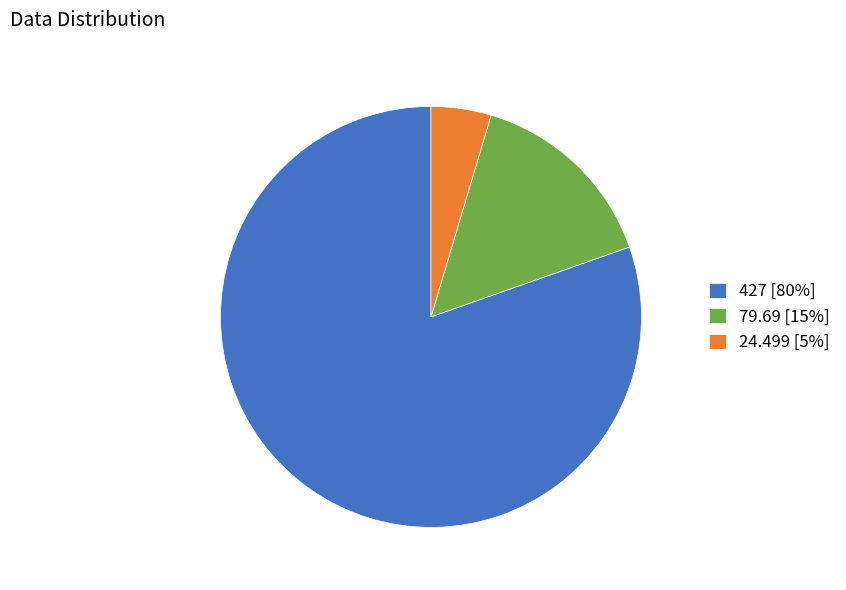

Is it true that 427 [80%] is 95% of the pie?

False